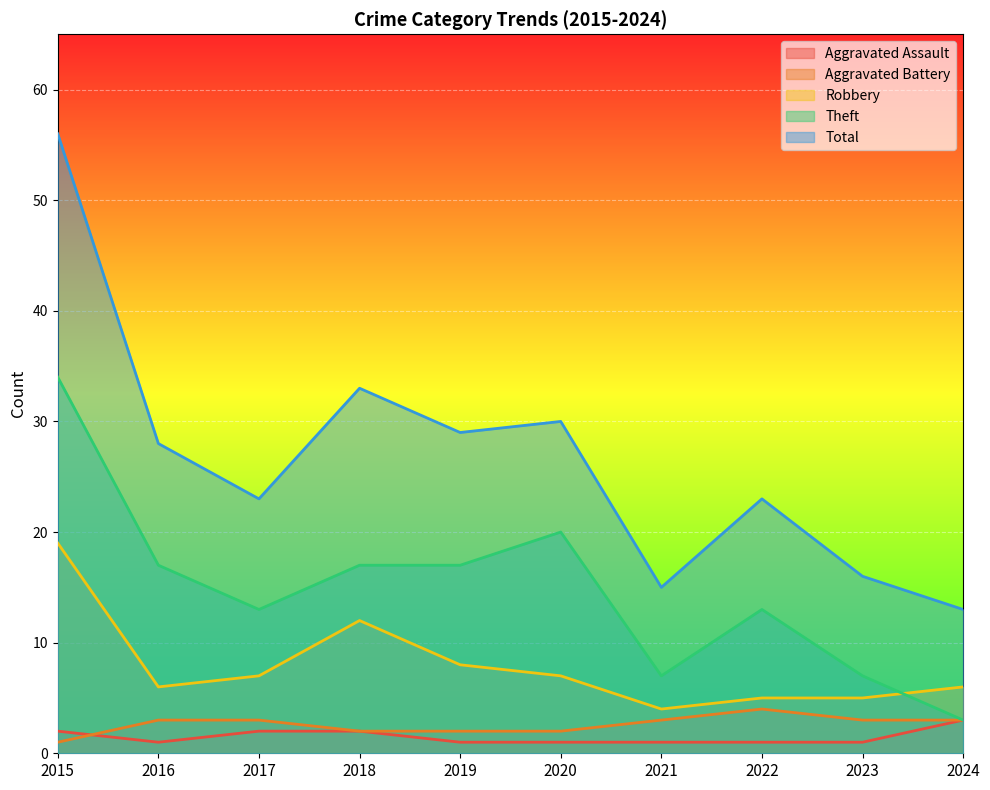

What is the total value across all series at 2022?

46